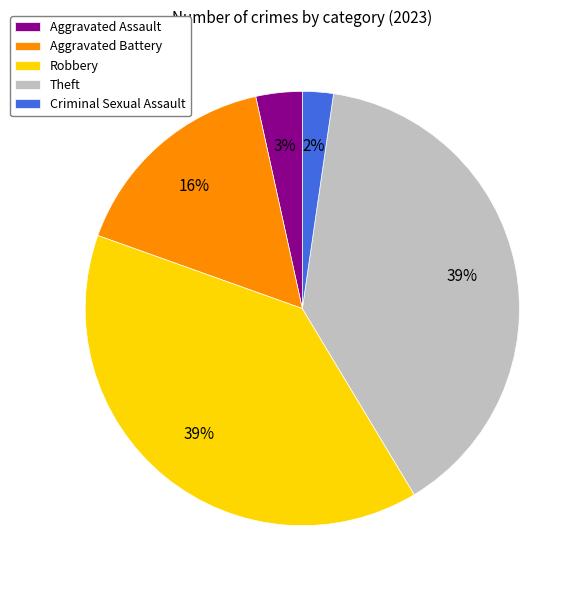

To the nearest percent, what is the difference between the largest and smallest slice percentages?

37%